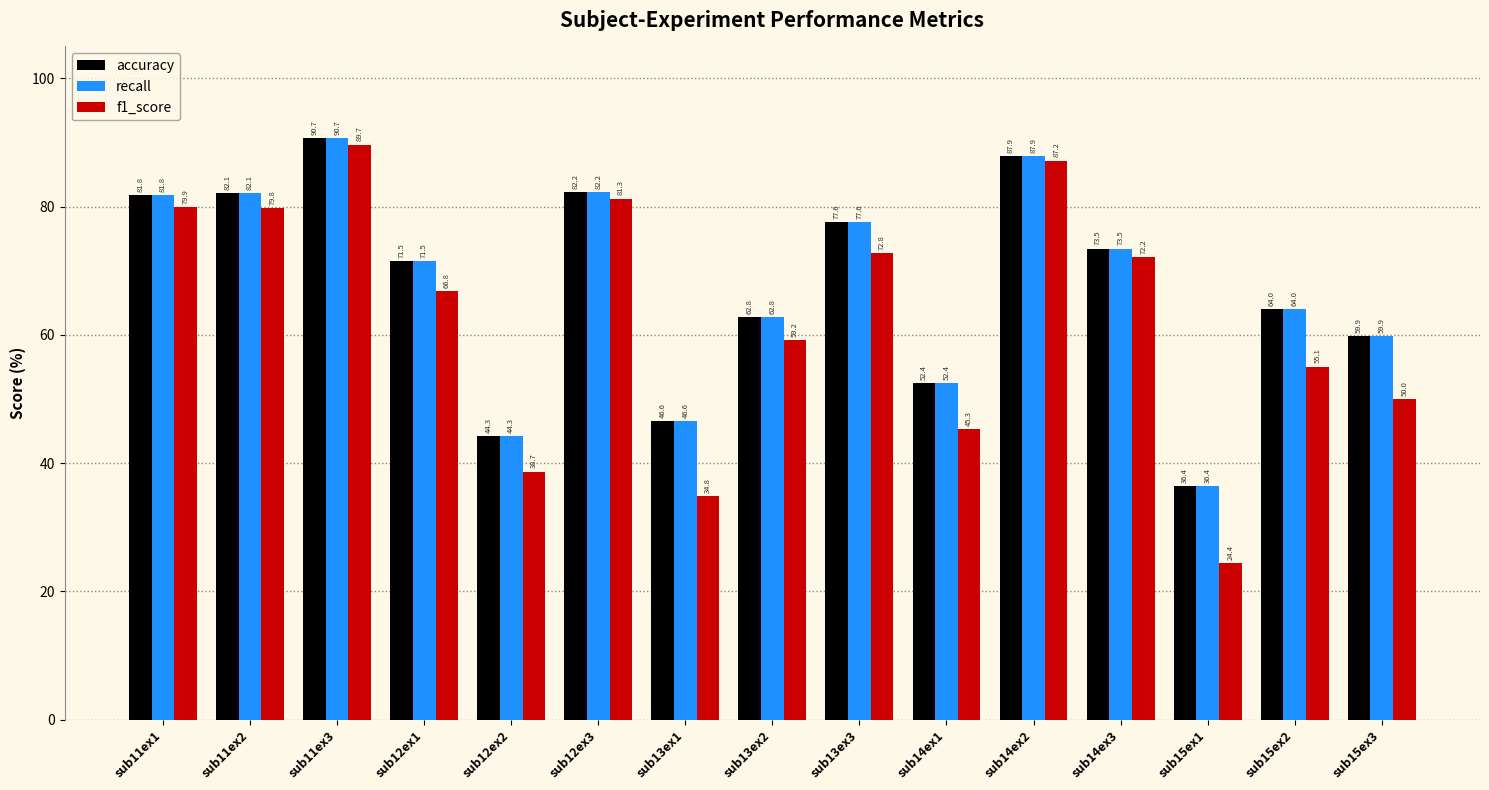

Which series has the widest spread of values?

f1_score